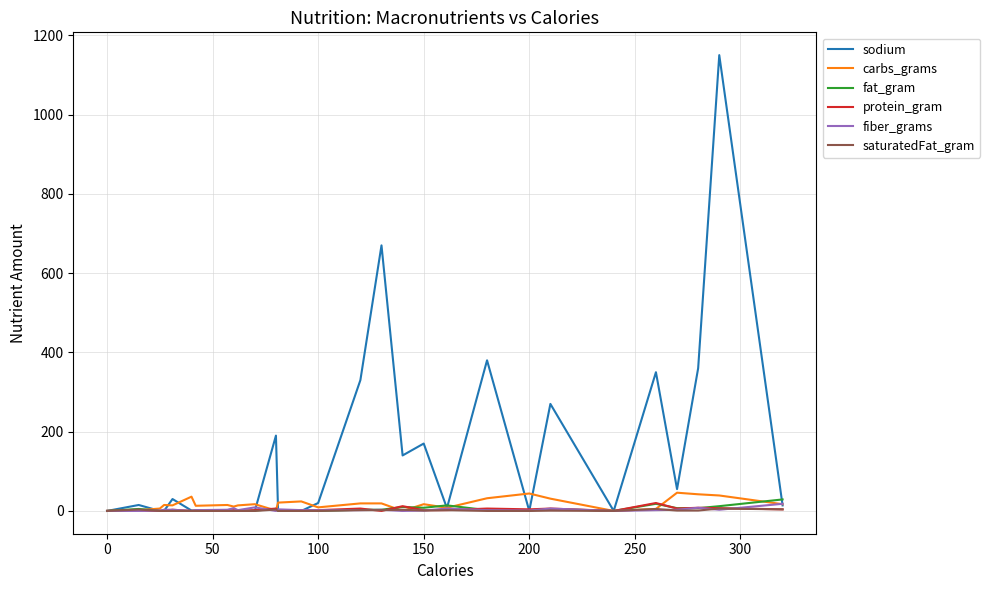

Which series has the largest total across all categories?

sodium